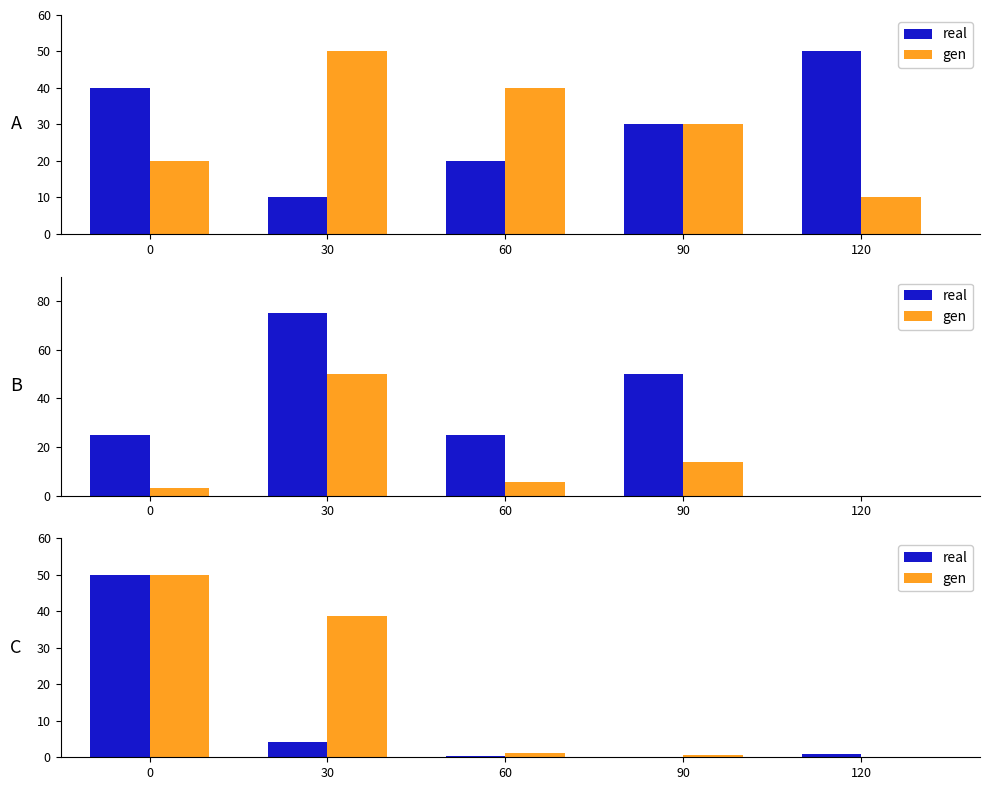

How many series are shown in this chart?

2